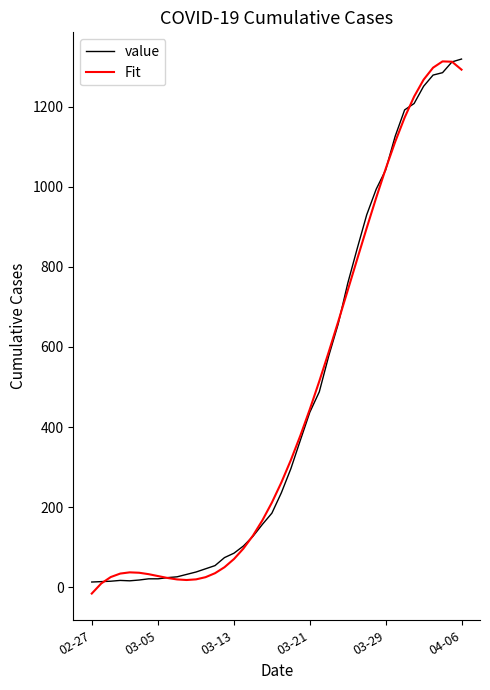

What is the greatest value displayed?

1319.0